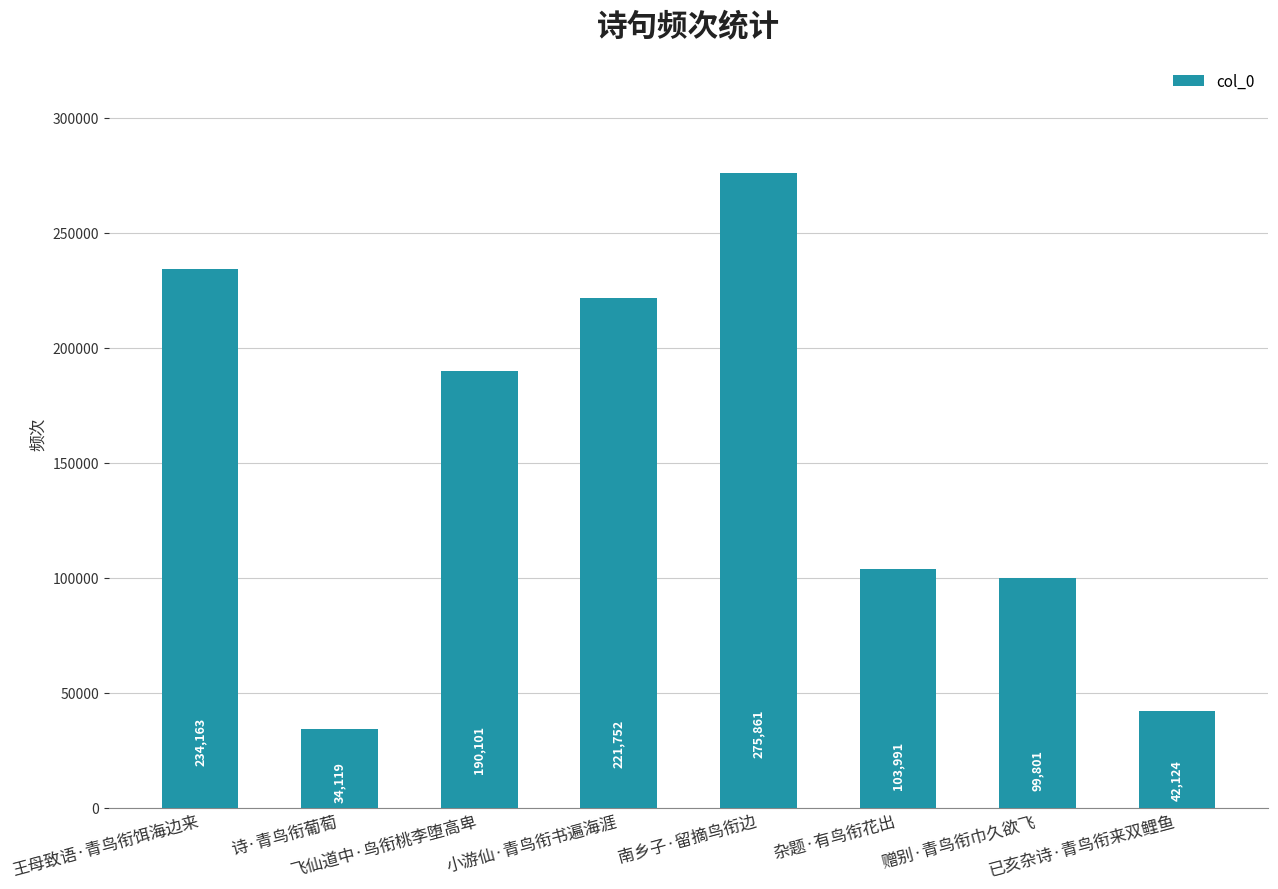

Rank the categories by value from highest to lowest.

南乡子·留摘鸟衔边, 王母致语·青鸟衔饵海边来, 小游仙·青鸟衔书遍海涯, 飞仙道中·鸟衔桃李堕高卑, 杂题·有鸟衔花出, 赠别·青鸟衔巾久欲飞, 已亥杂诗·青鸟衔来双鲤鱼, 诗·青鸟衔葡萄